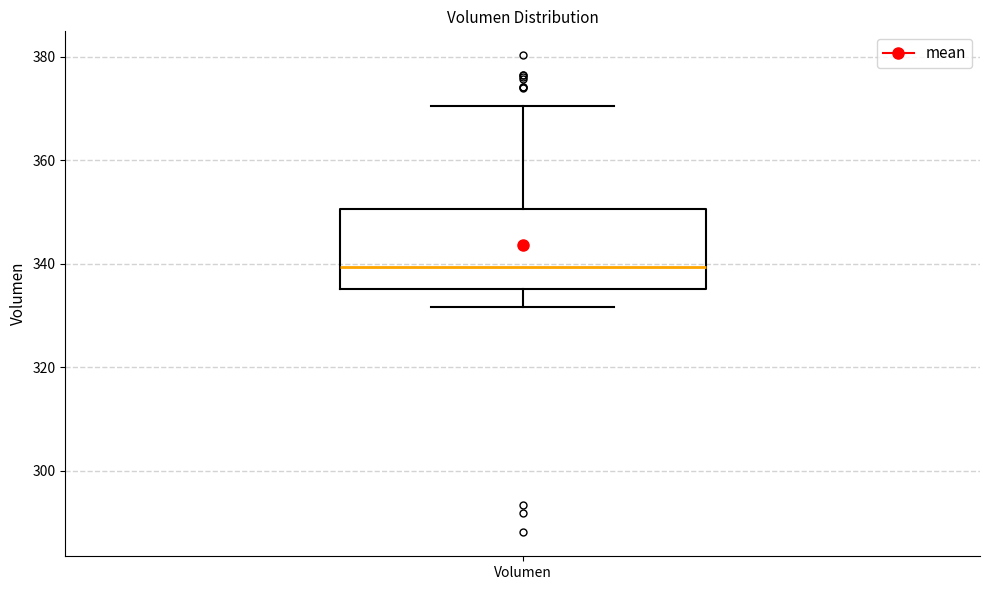

Read this box plot against the y-axis: the position of the median line, the range covered by the box, and the ends of both whiskers. The values are not printed on the chart, so give them approximately, as read against the axis.

median 340, box 336 to 350, whiskers 332 to 370